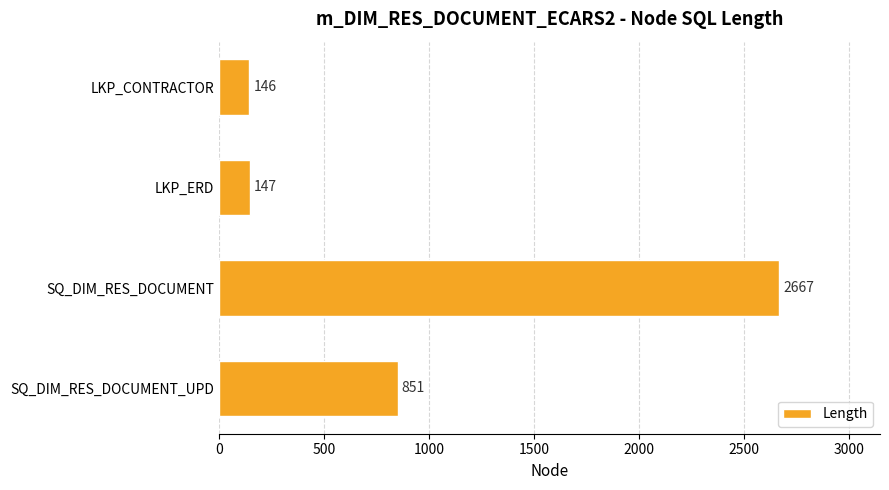

Rank the categories by value from highest to lowest.

SQ_DIM_RES_DOCUMENT, SQ_DIM_RES_DOCUMENT_UPD, LKP_ERD, LKP_CONTRACTOR